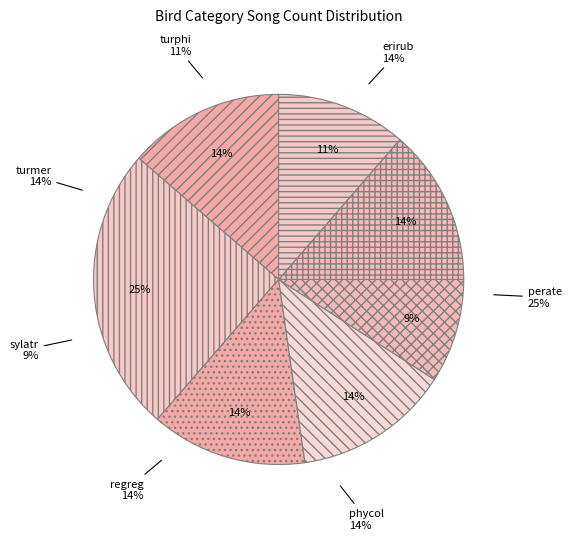

What is the largest slice in the pie chart?

perate